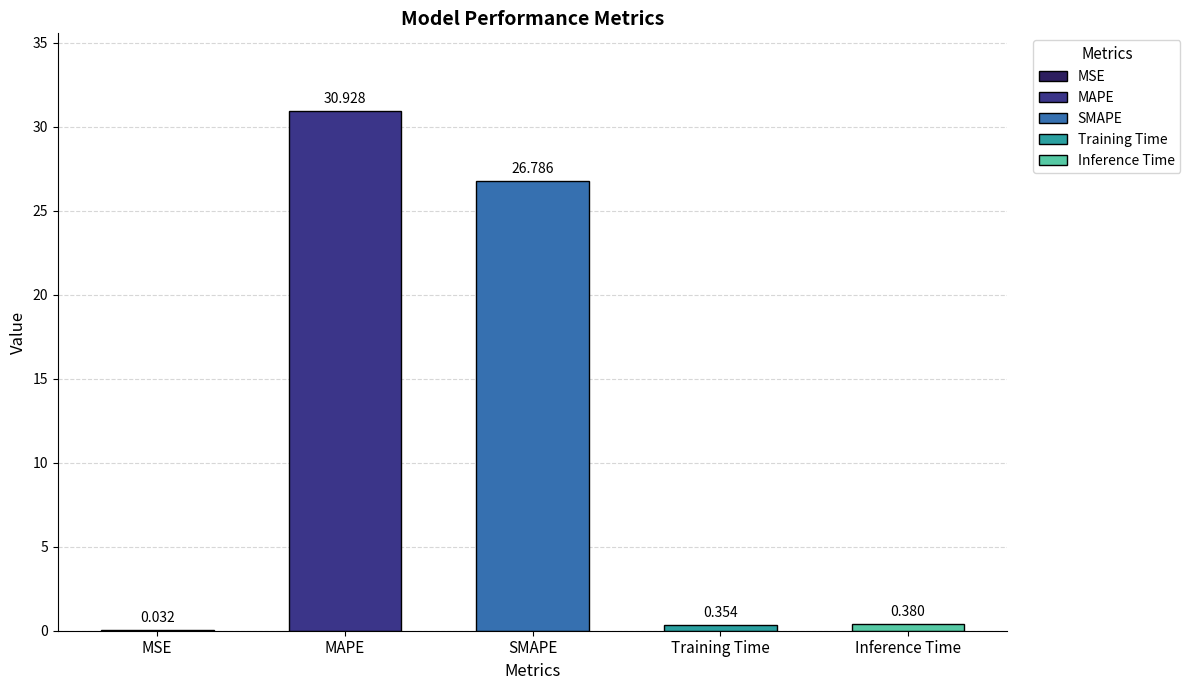

Which label corresponds to the largest value in the chart?

MAPE